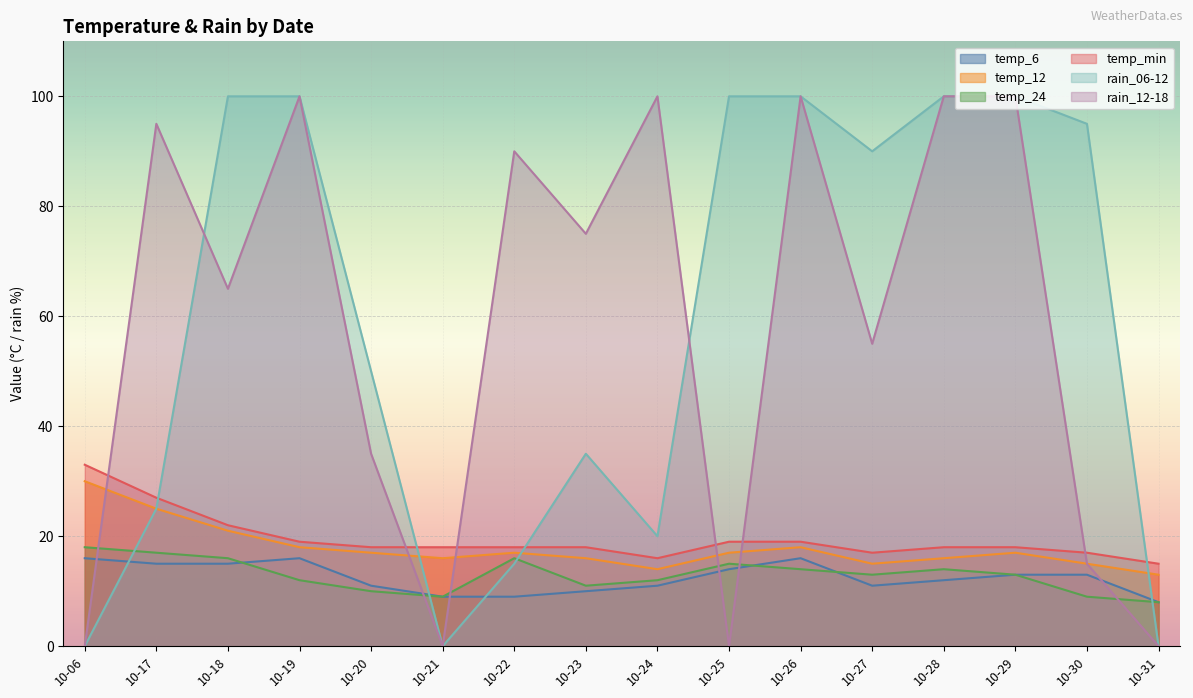

Is the value of temp_min at 10-28 greater than the value of temp_12 at 10-17?

No